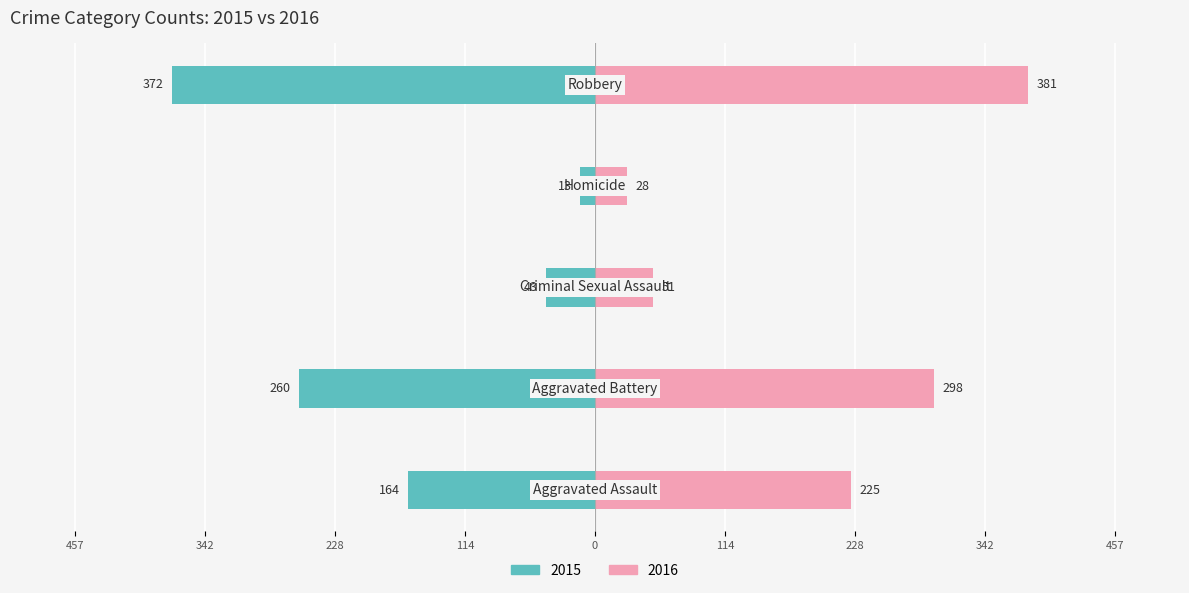

Are the bars grouped side by side (vs. stacked)?

Yes